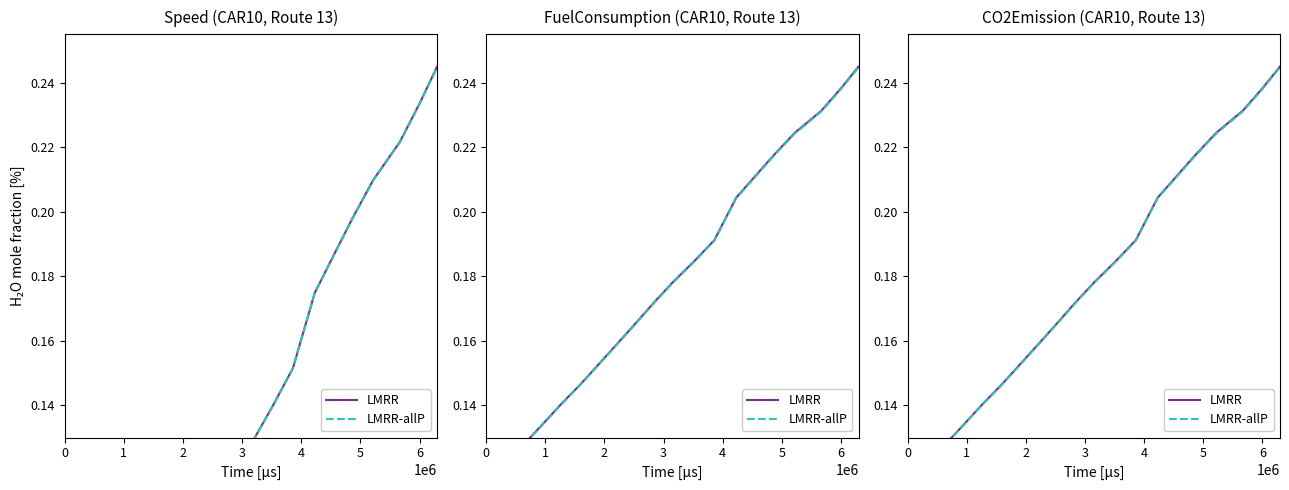

Is it true that LMRR-allP equals 0.1 at 10?

False